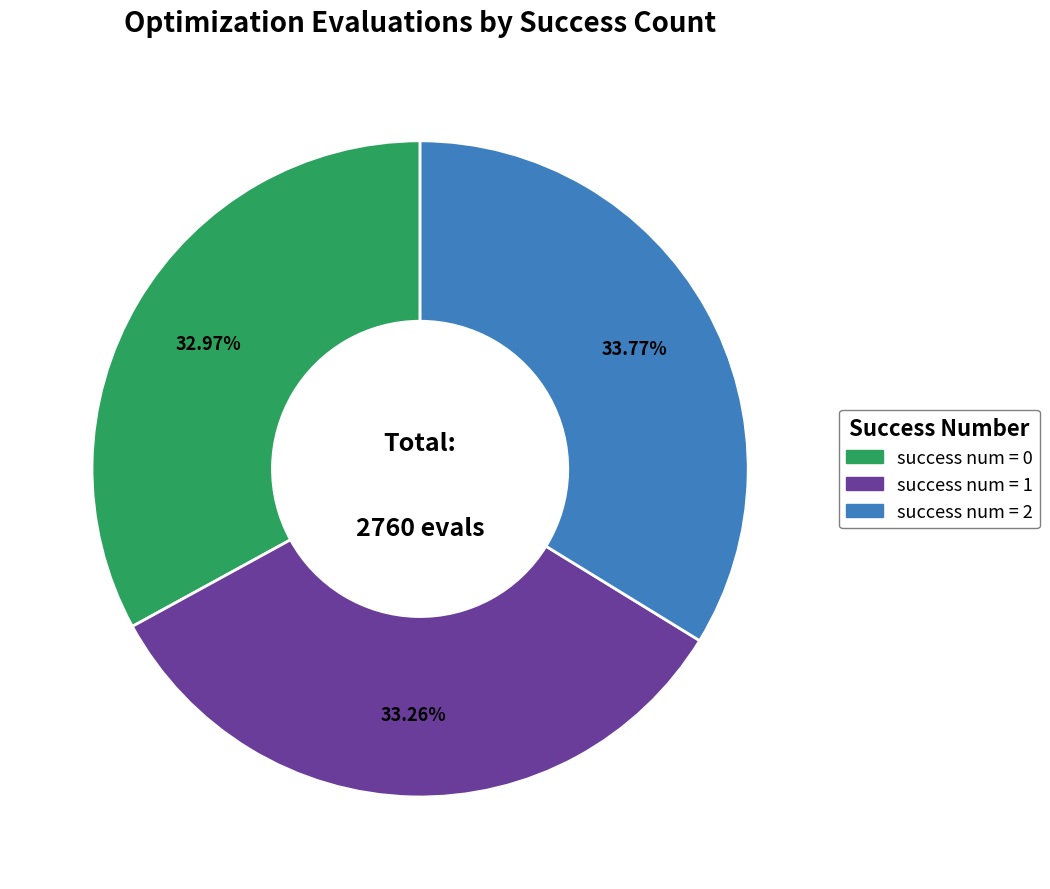

Is there any slice that represents more than half of the pie?

No